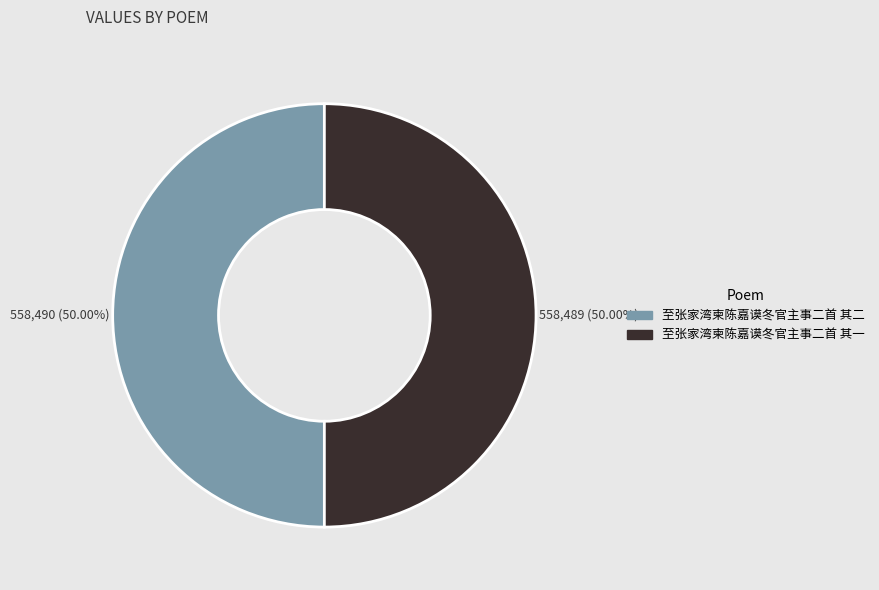

How many slices are in this pie chart?

2